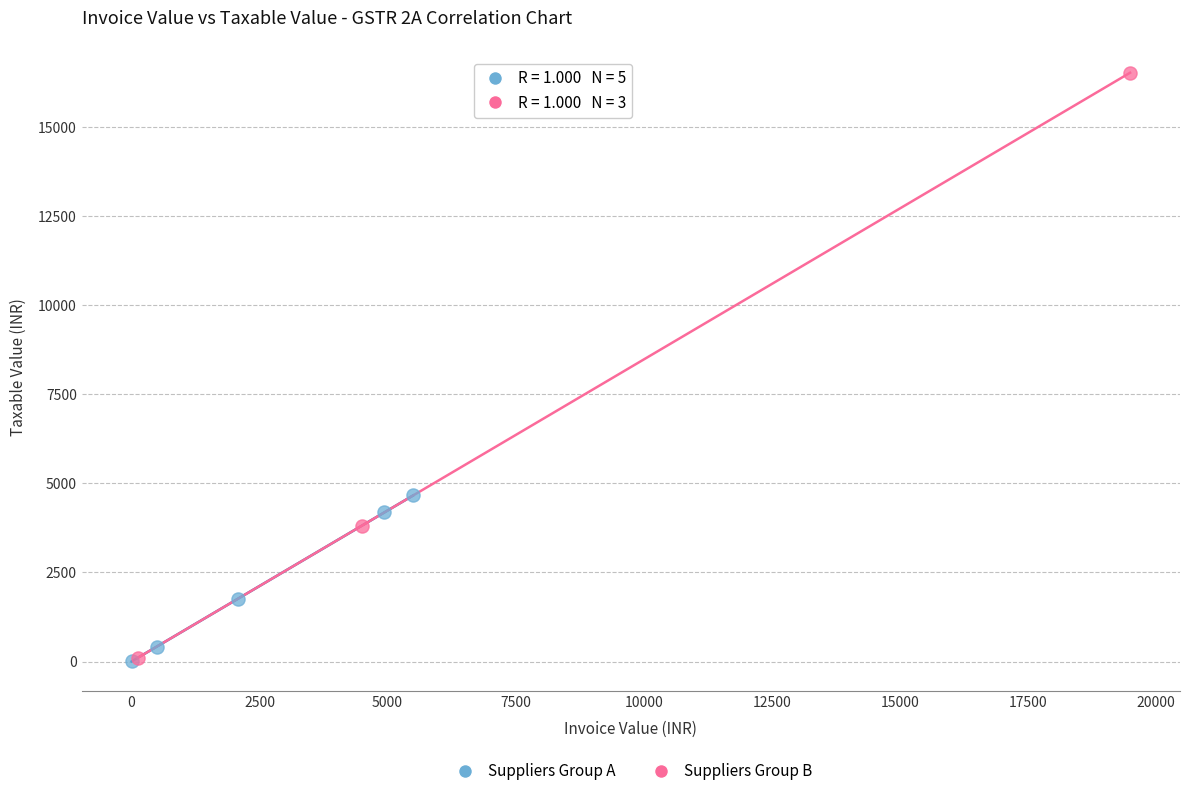

Which series has the widest spread of Y values?

Suppliers Group B